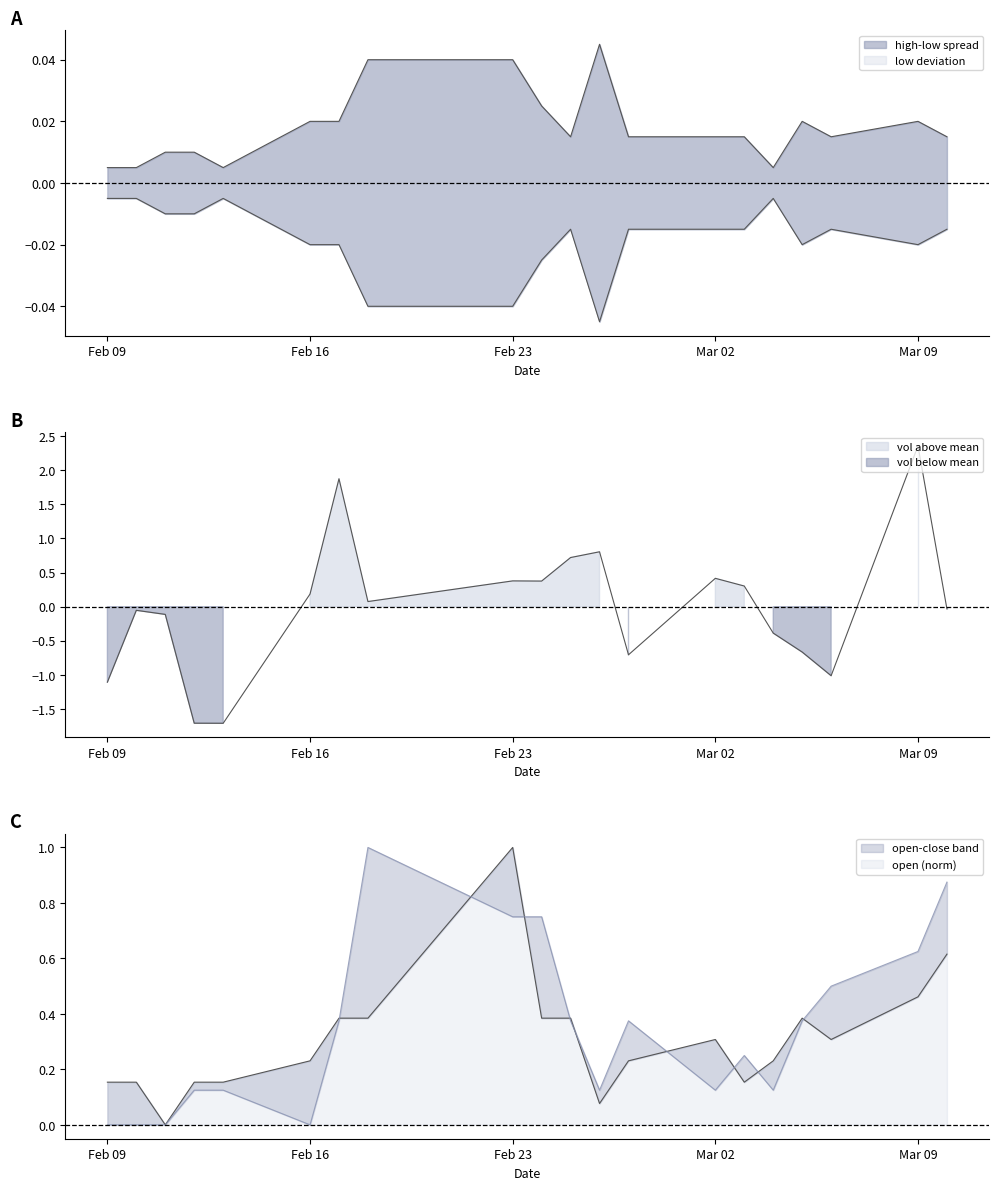

True or false: close has more than 0 interior local peaks.

True